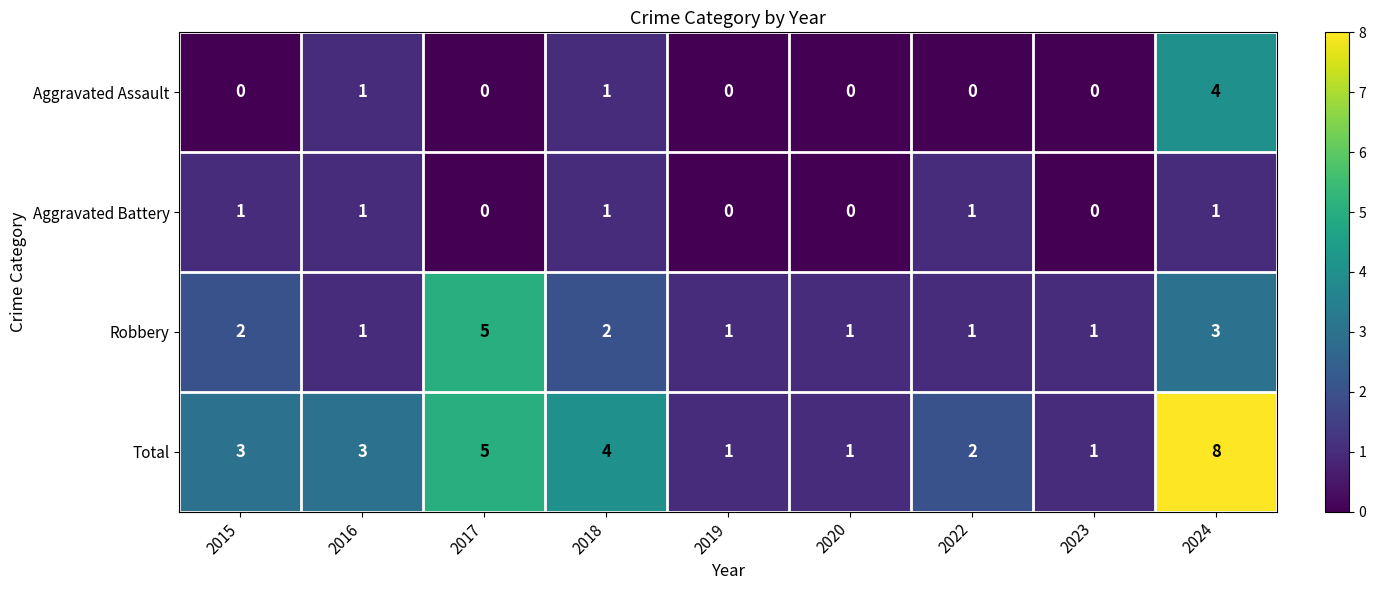

Which series has the largest range (max minus min)?

Total